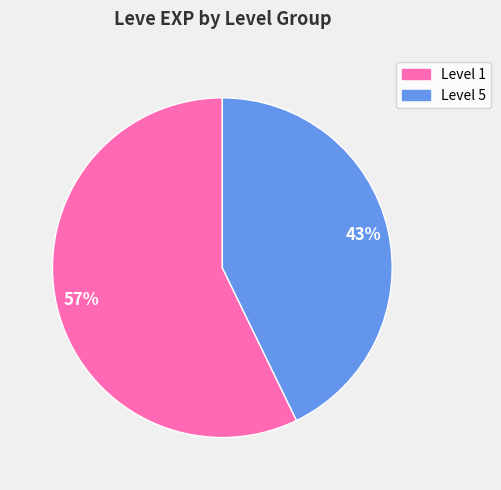

Is there any slice that represents more than half of the pie?

Yes